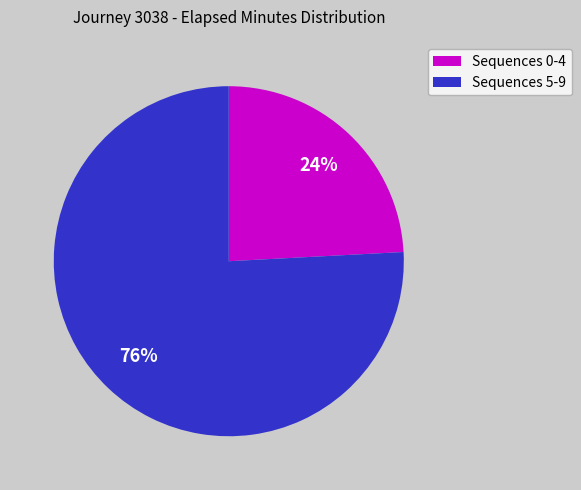

Is there a majority slice in this chart?

Yes